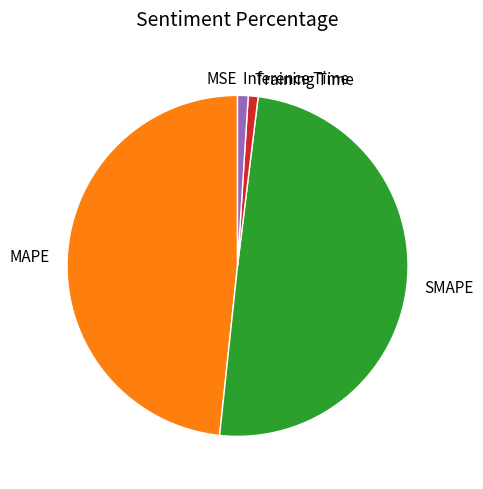

Do Training Time and MAPE together represent more than half of the pie?

No